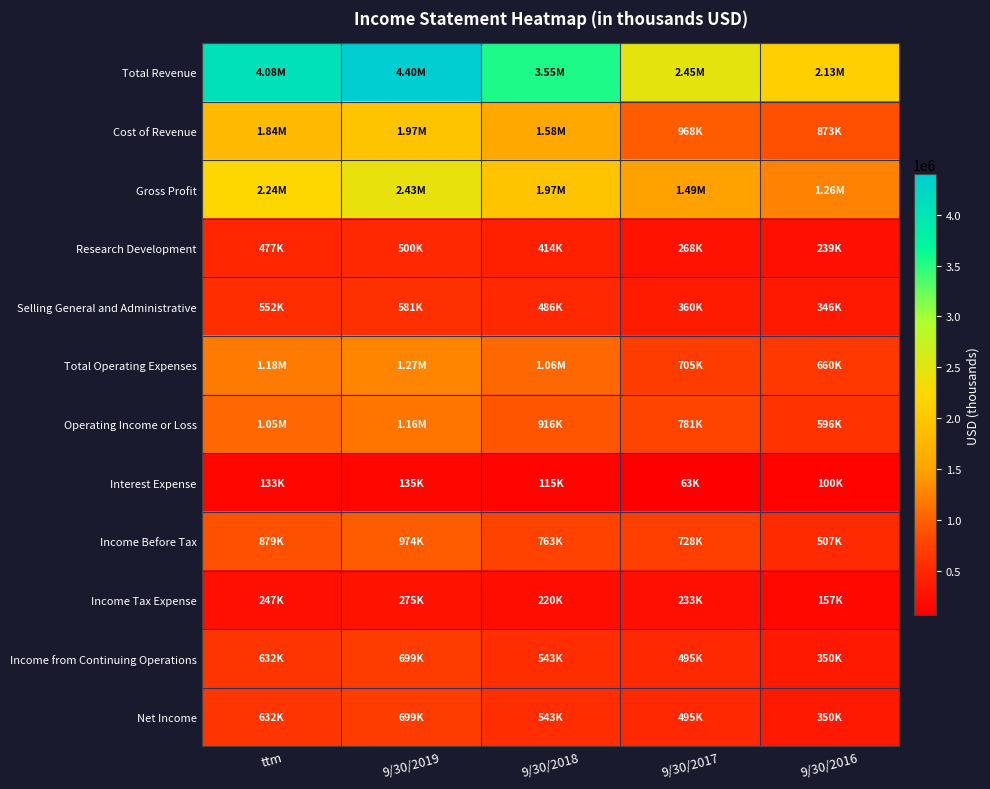

What is the total value across all series at ttm?

13940600